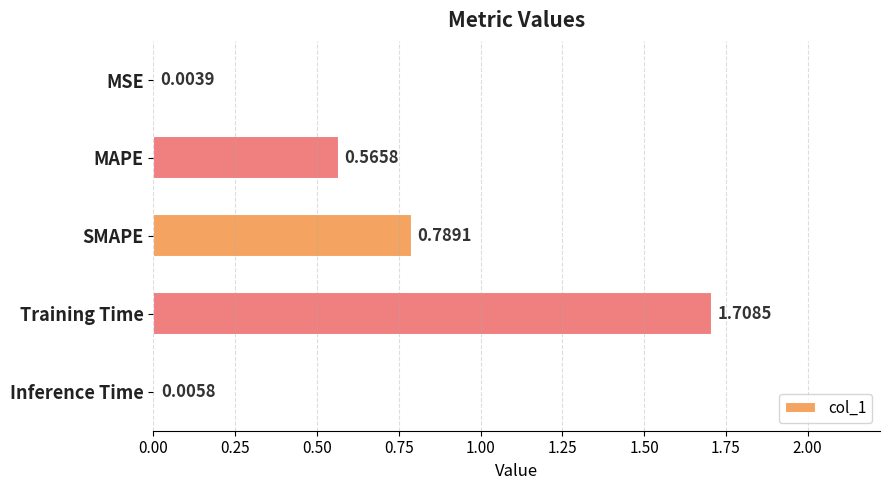

What is the sum of all values?

3.1